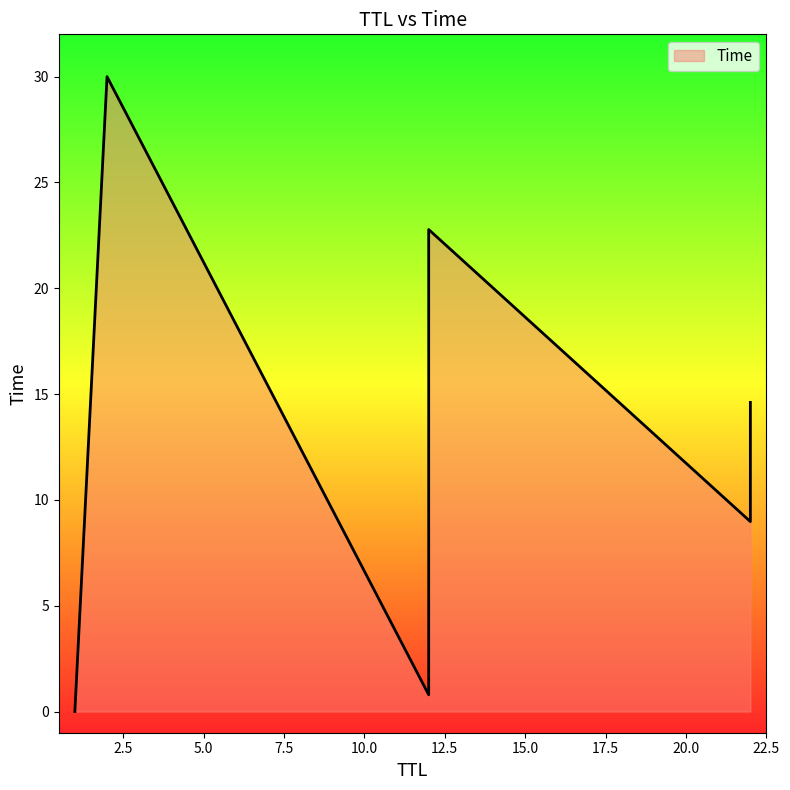

What is the sum of the values at 12 and 1?

0.8